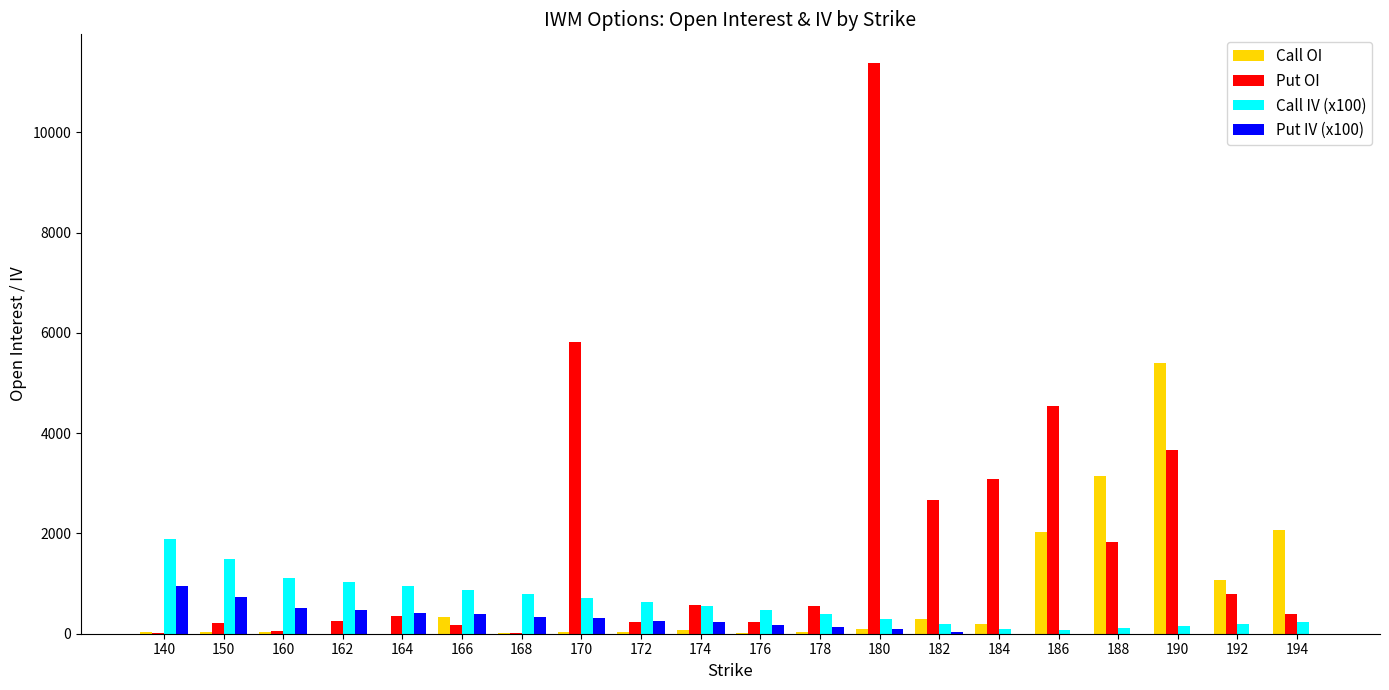

What is the maximum value shown in the chart?

11388.0